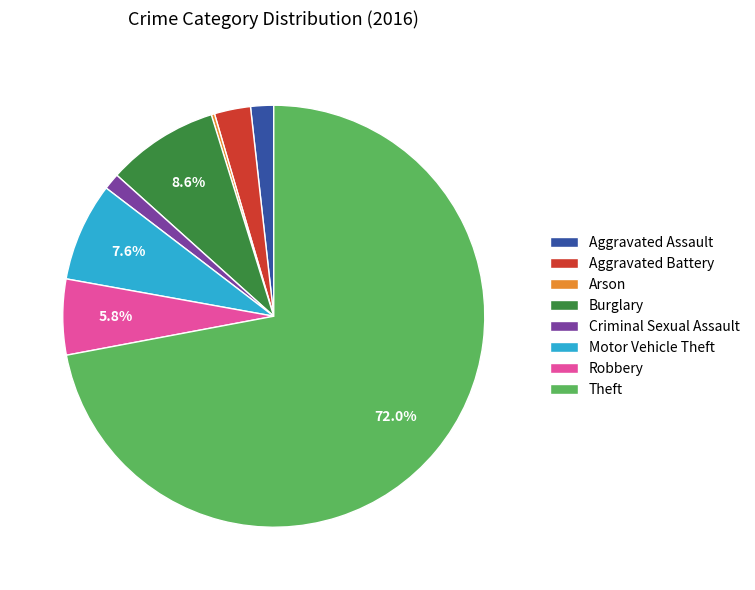

Which slice represents more than half of the pie?

Theft